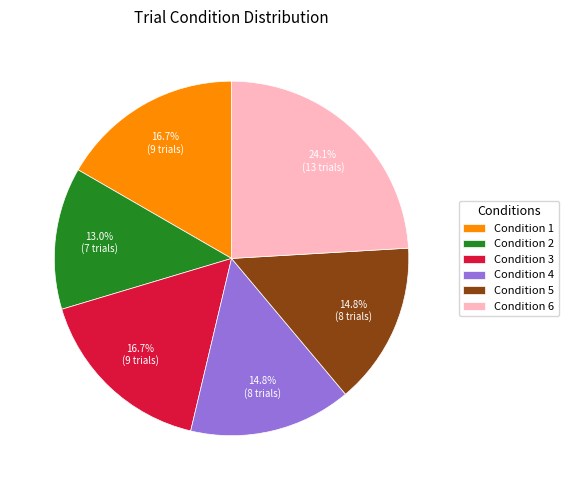

Does any single category account for the majority?

No